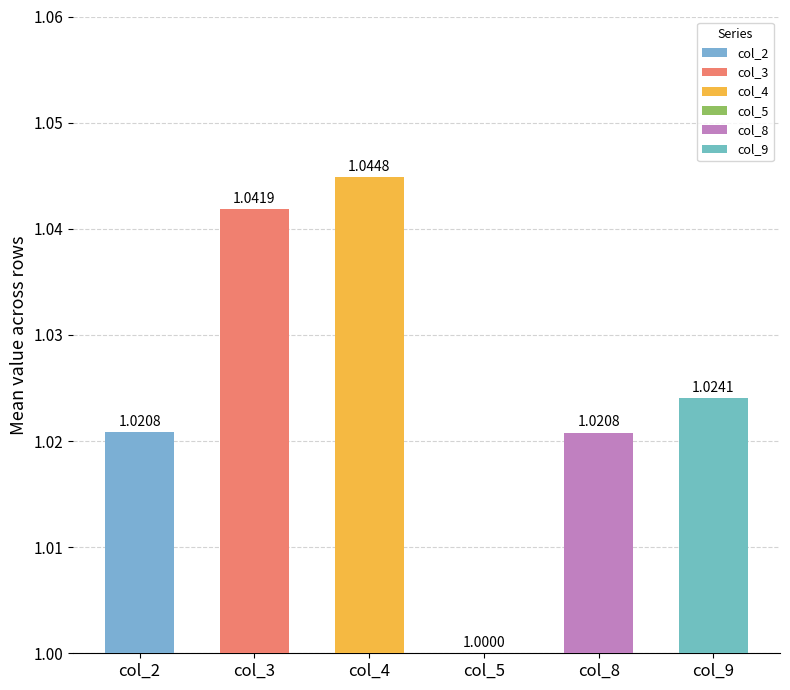

Rank the series by their maximum value, from lowest to highest.

col_5, col_8, col_2, col_9, col_3, col_4